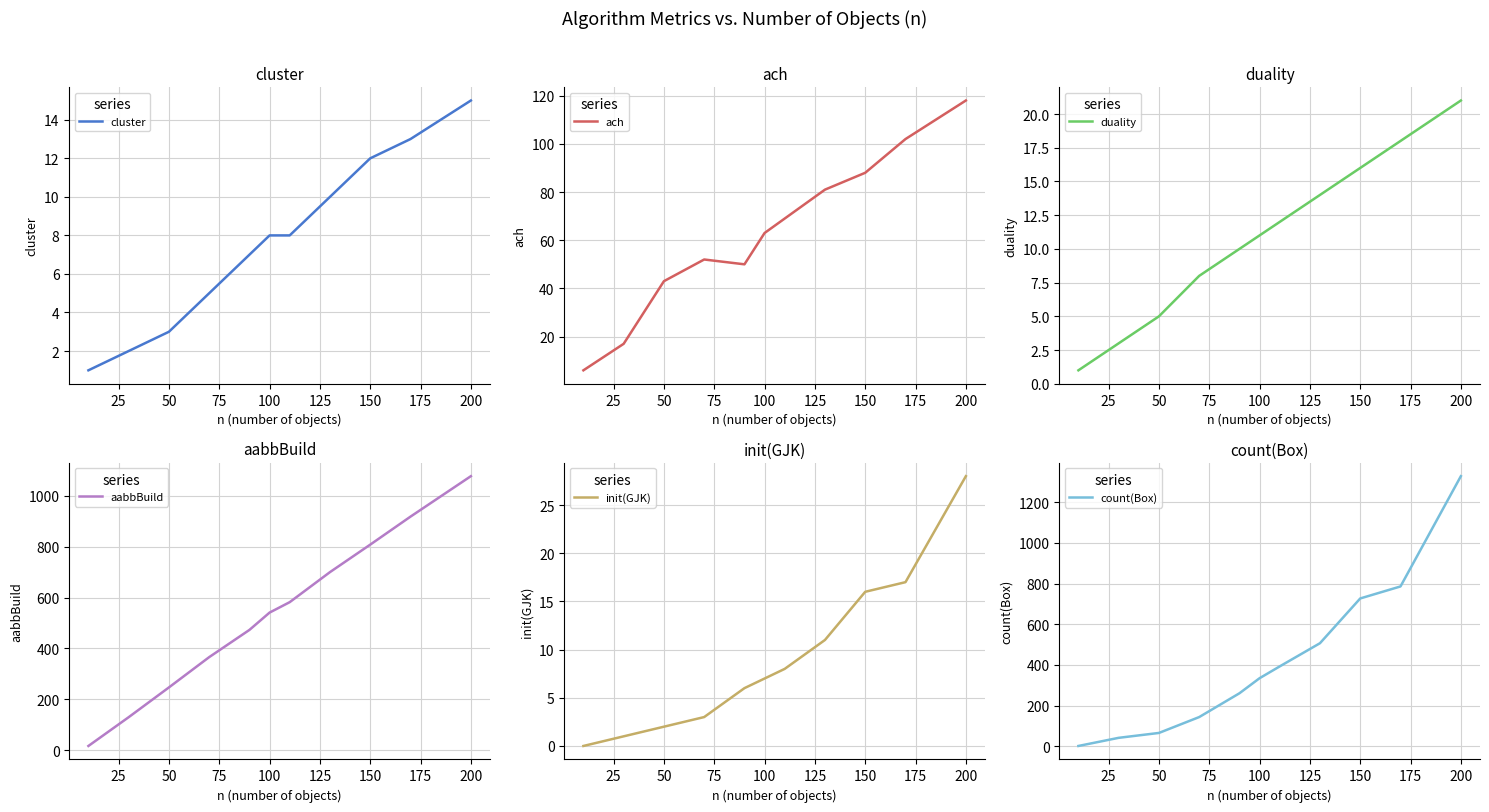

True or false: cluster has a value of 8 at 100.

True